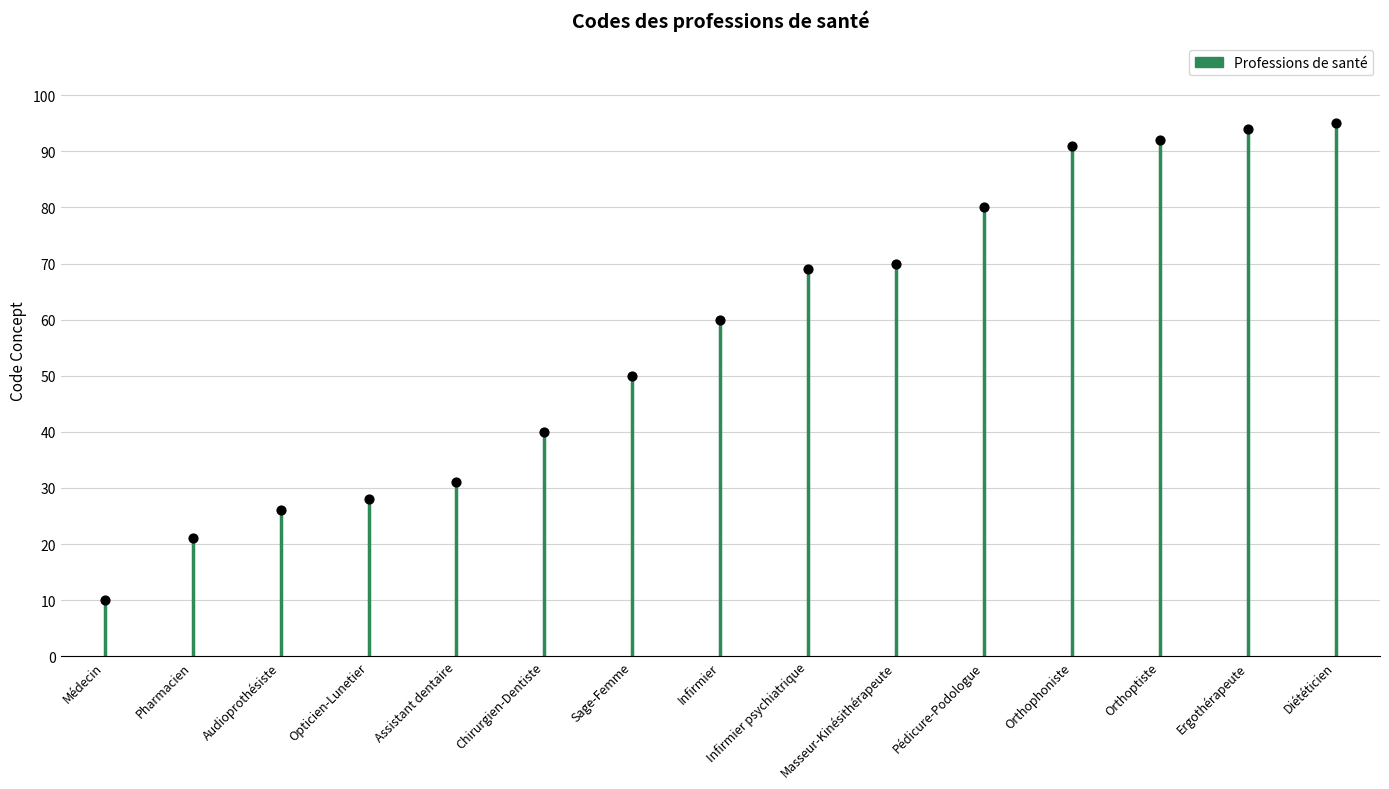

What Y value in the scatter plot is closest to 52?

50